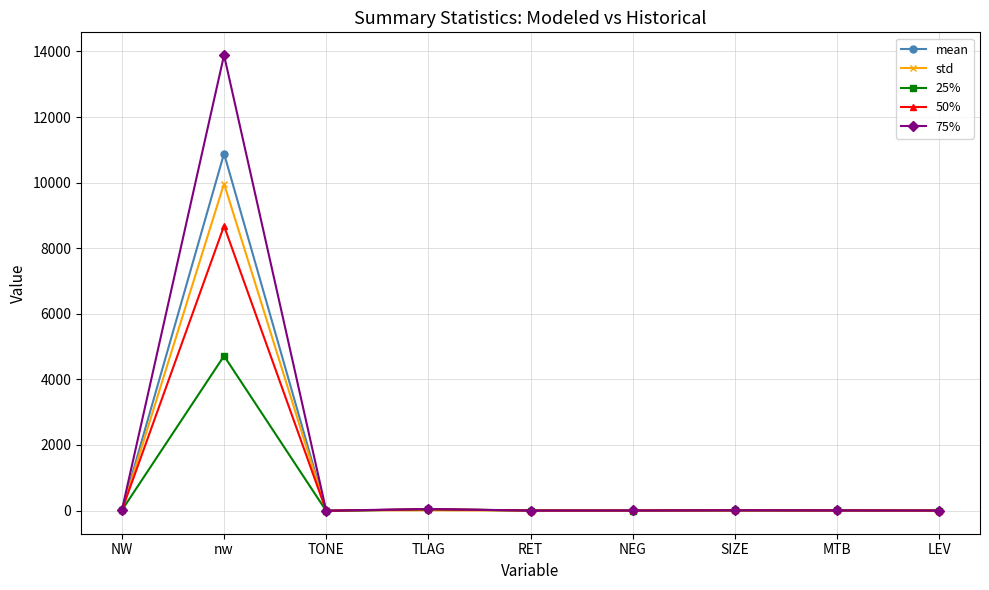

How many lines are shown in the chart?

5